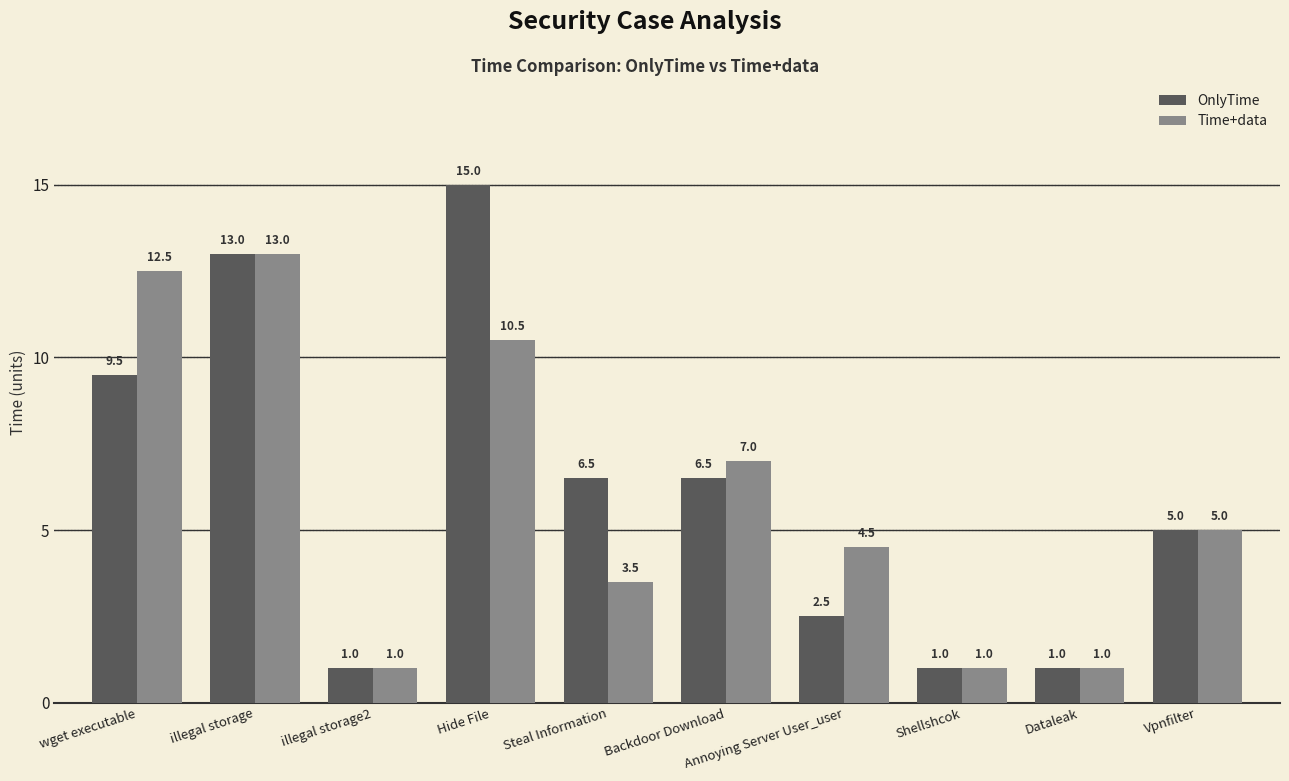

What is the difference between the highest and lowest values at wget executable?

3.0